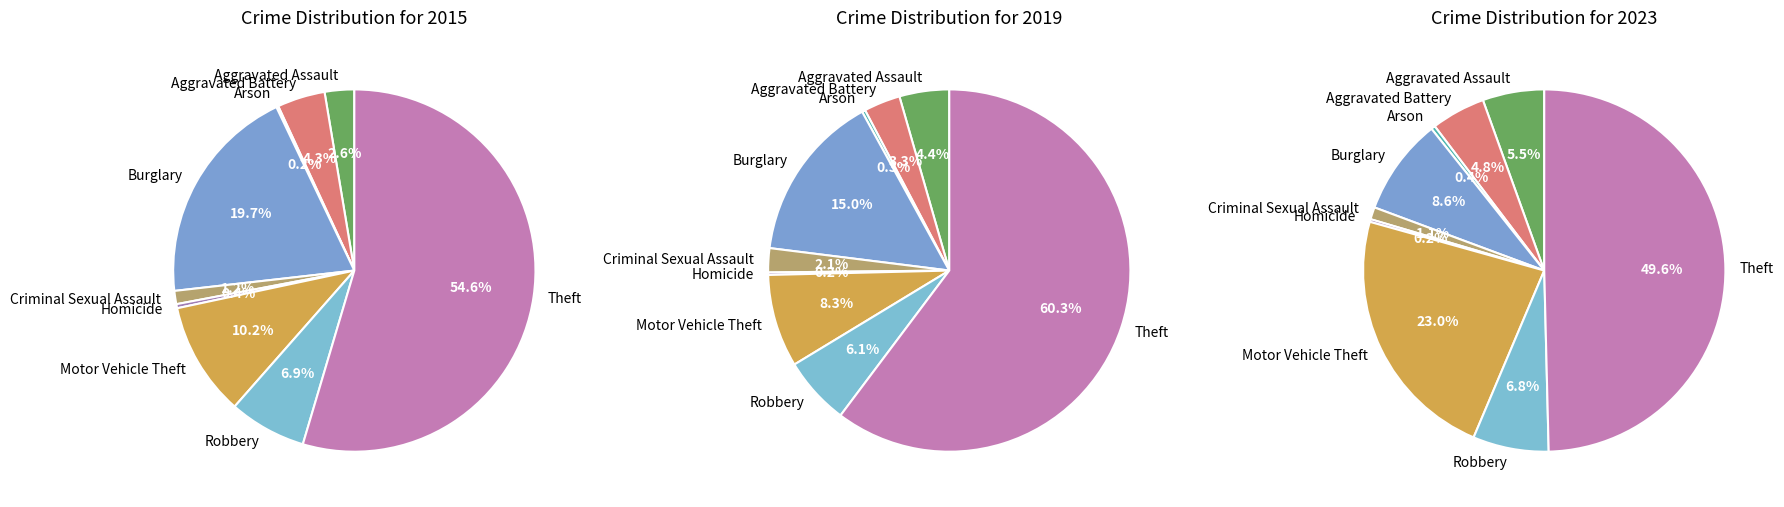

To the nearest percent, what is the average slice percentage?

11%